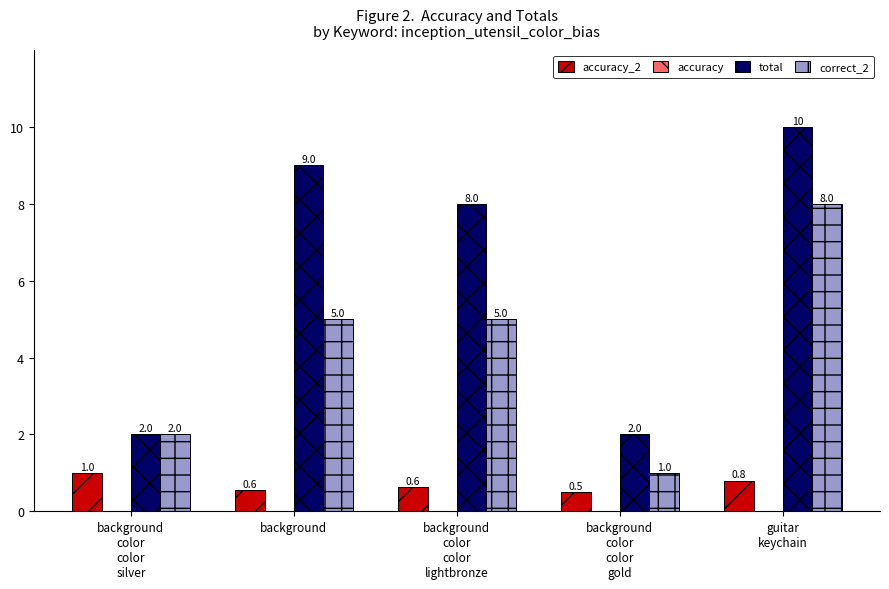

What position from the left is background
color
color
lightbronze?

3